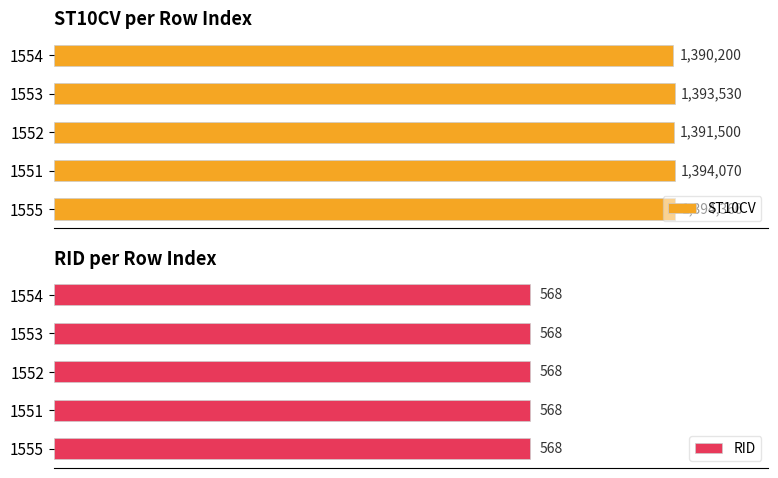

Which series has the widest spread of values?

ST10CV